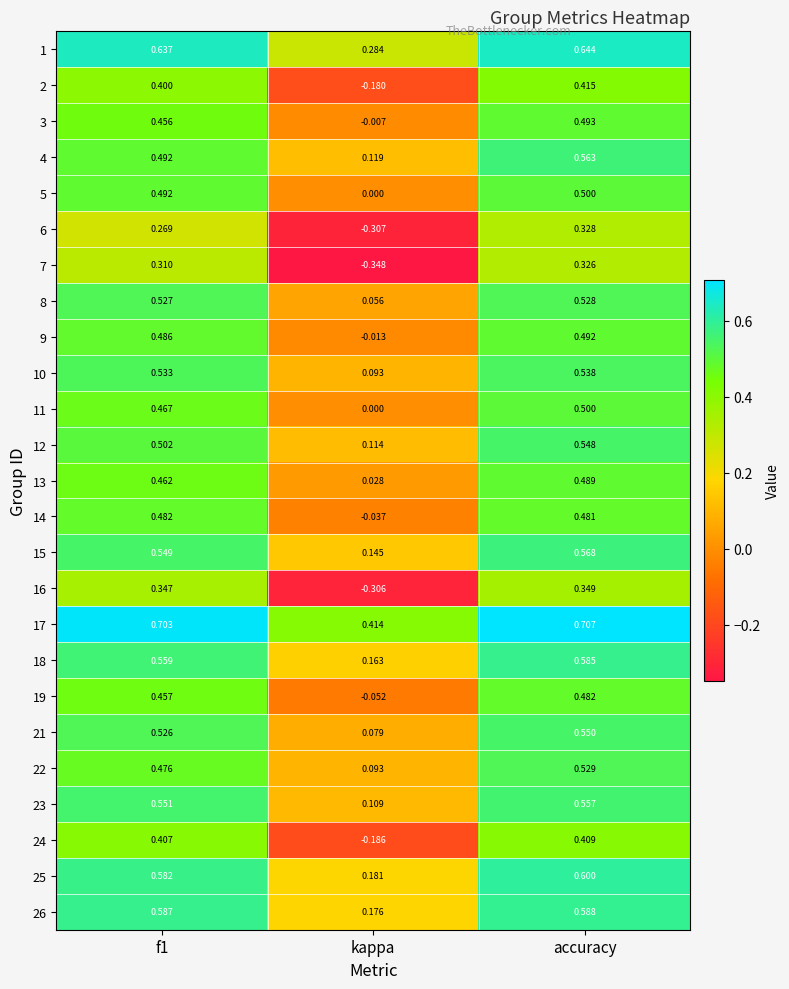

Where is 8 nearest to the value 0?

kappa